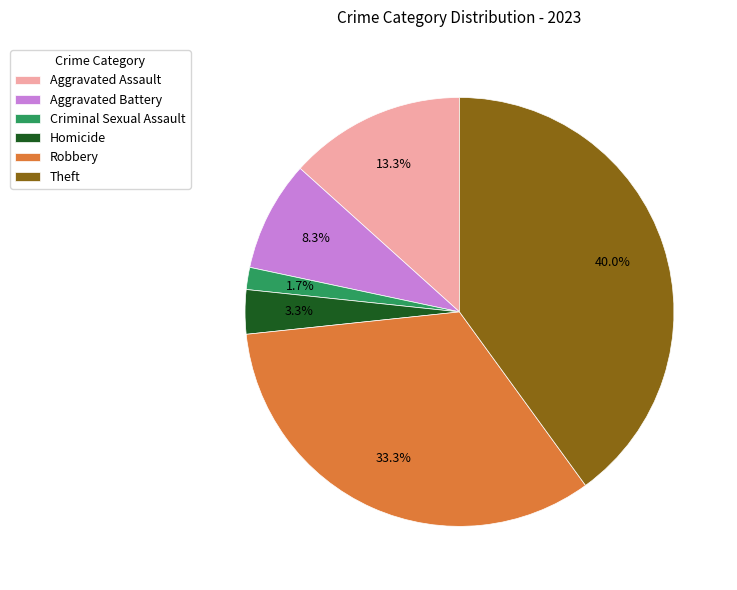

To the nearest percent, what is the combined percentage of Aggravated Assault and Theft?

53%